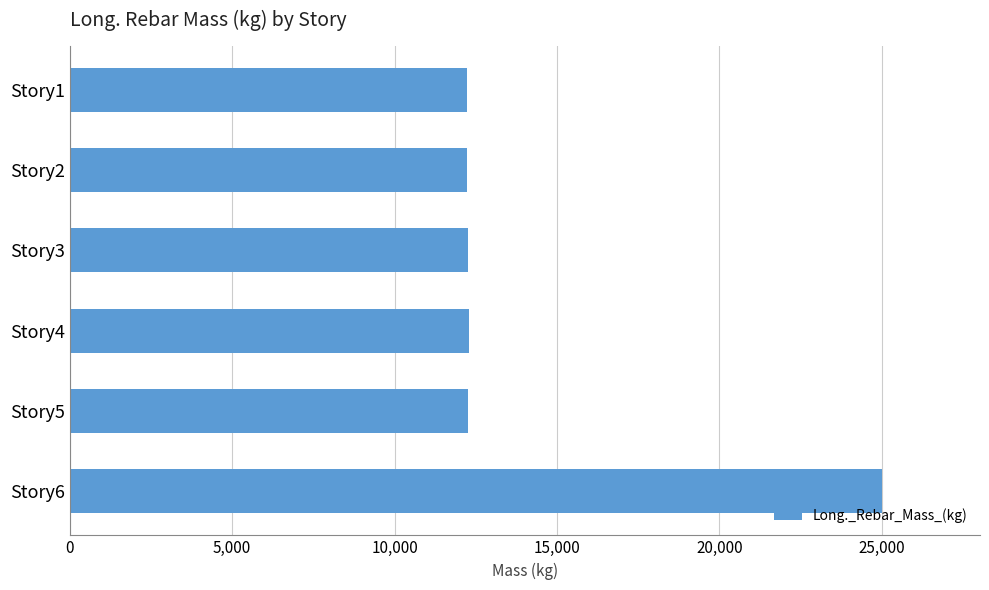

Which category has the highest value across all series?

Story6